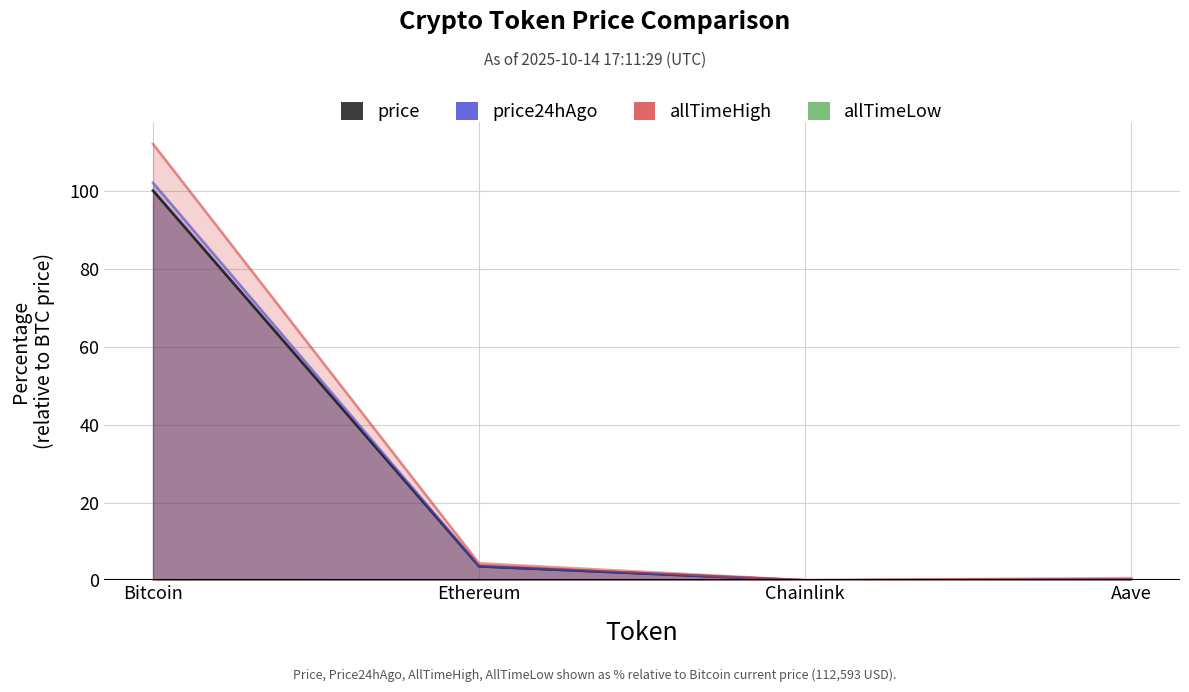

What is the difference between the allTimeHigh values at Ethereum and Bitcoin?

107.6